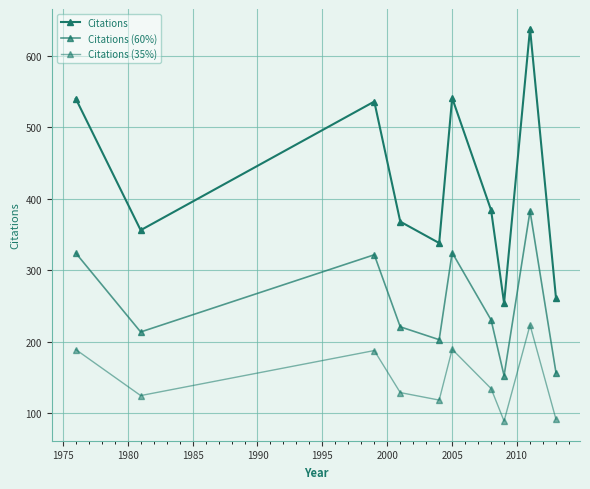

How many lines are shown in the chart?

3